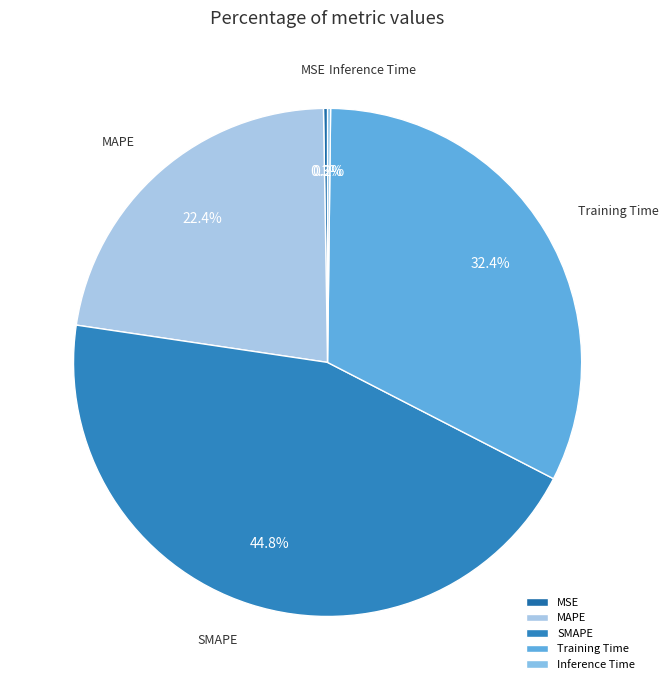

How much of the chart is everything except SMAPE?

55.2%